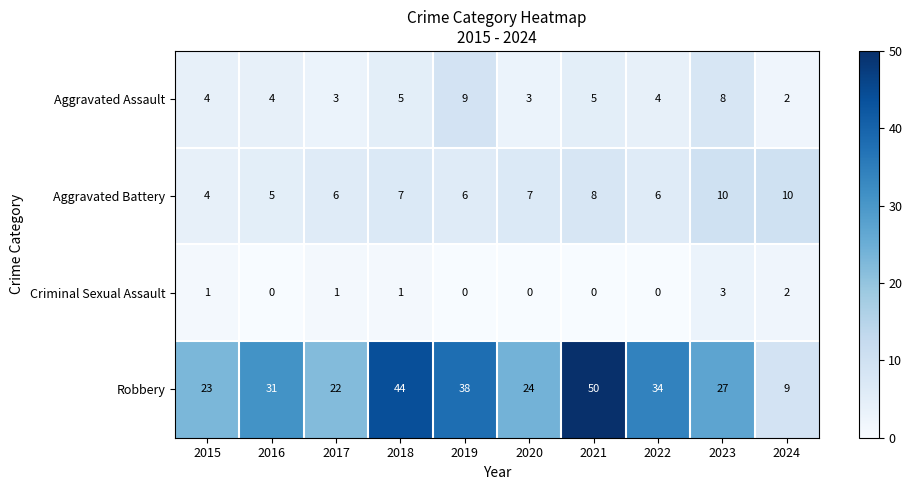

What is the sum of the Aggravated Battery values at 2021 and 2015?

12